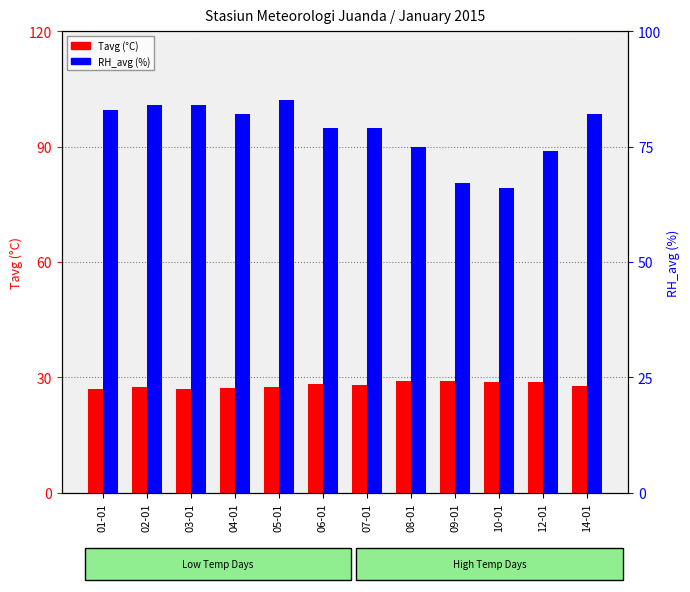

Are the bars grouped side by side (vs. stacked)?

Yes